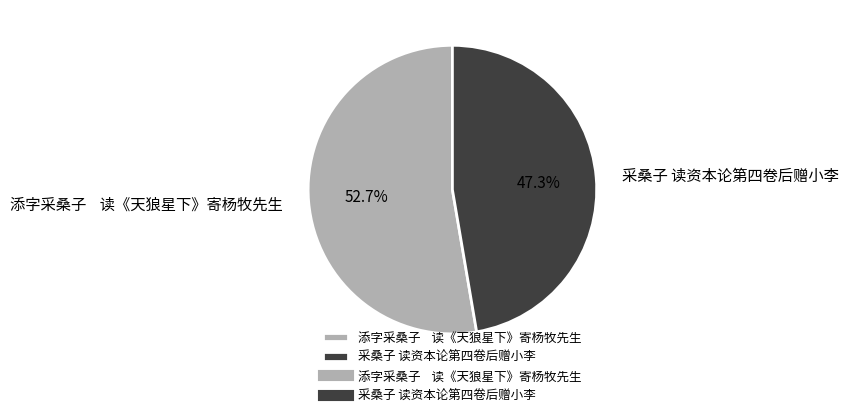

Rank the categories by value from lowest to highest.

采桑子 读资本论第四卷后赠小李, 添字采桑子 读《天狼星下》寄杨牧先生